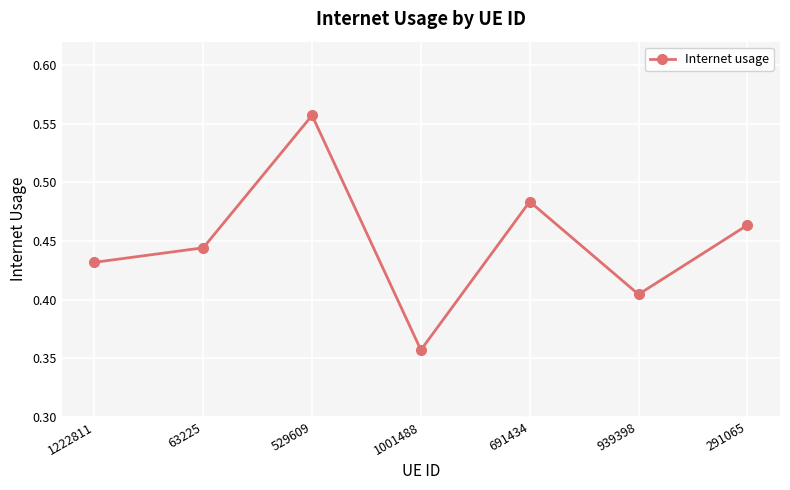

What is the sum of all values?

3.1